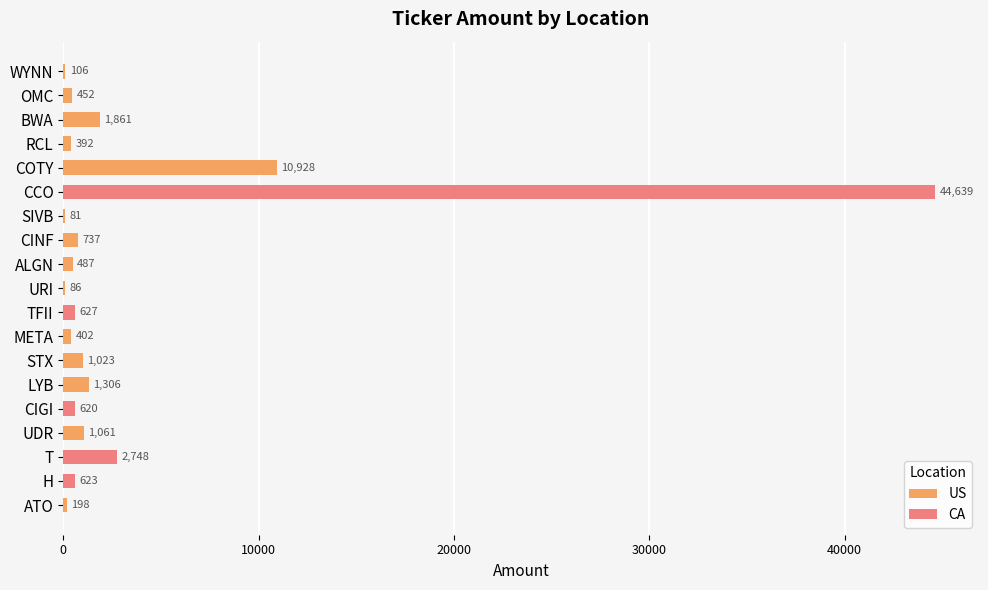

Does the chart contain any negative values?

No